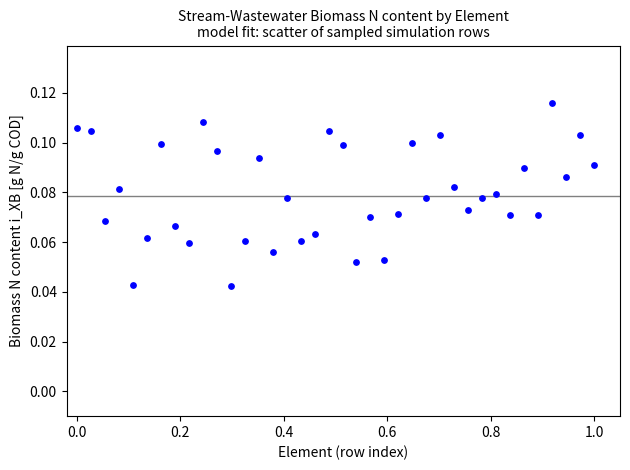

What is the range of X values (max minus min)?

1.0